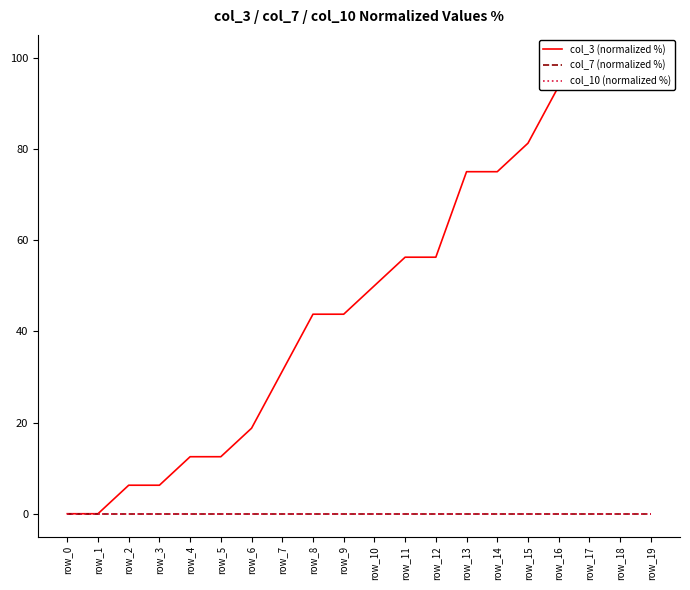

What is the spread (max minus min) of values at row_2?

6.2